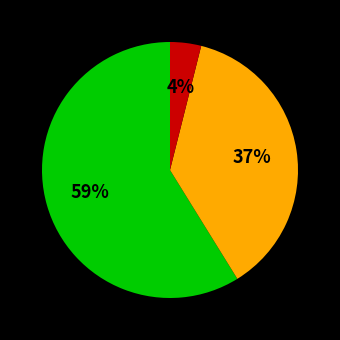

To the nearest percent, what is the difference between the largest and smallest slice percentages?

55%